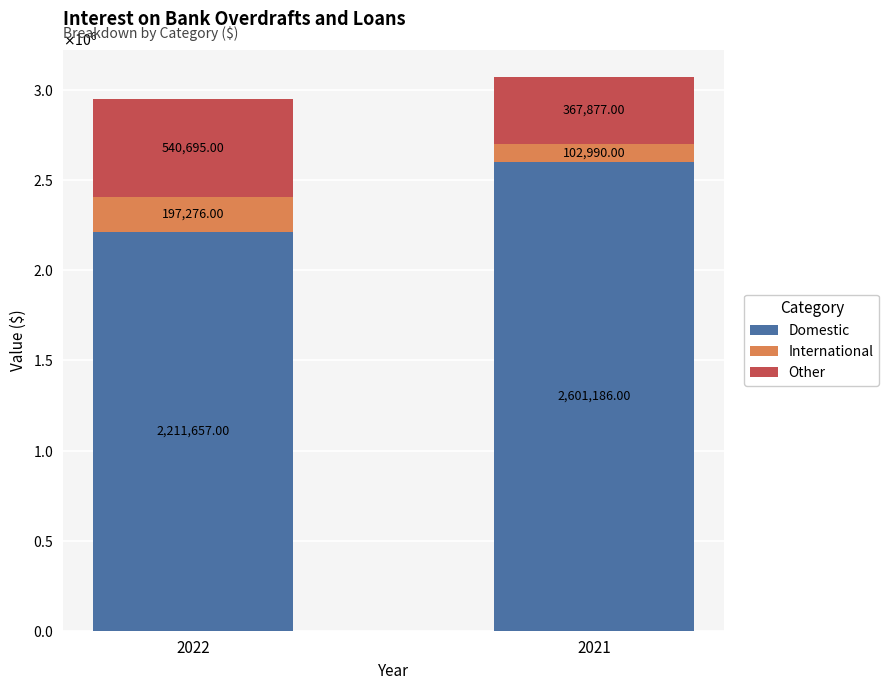

Does the chart contain any negative values?

No